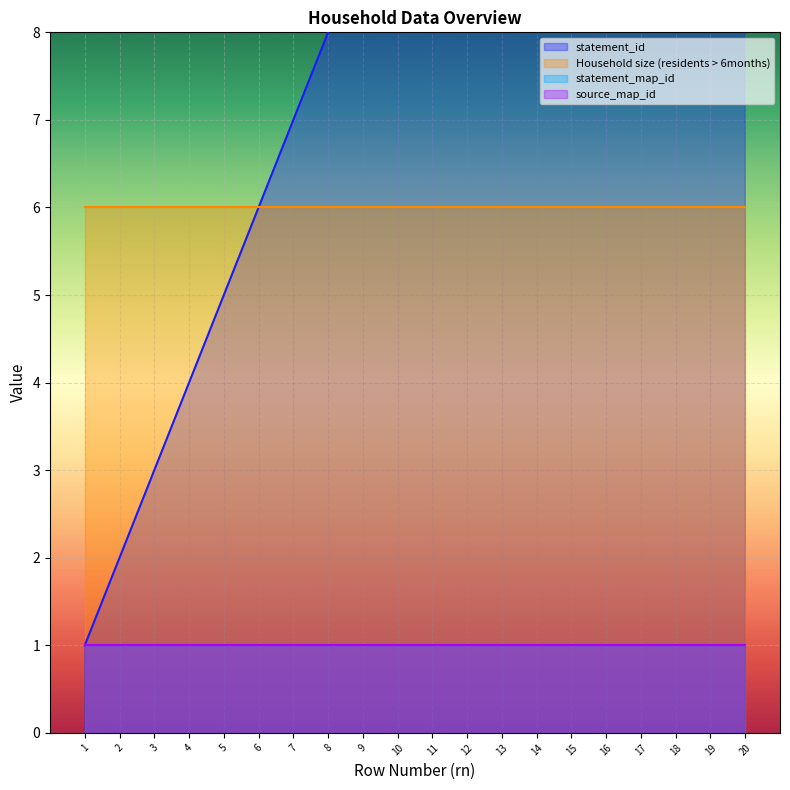

True or false: statement_id and Household size (residents > 6months) cross at least once.

False